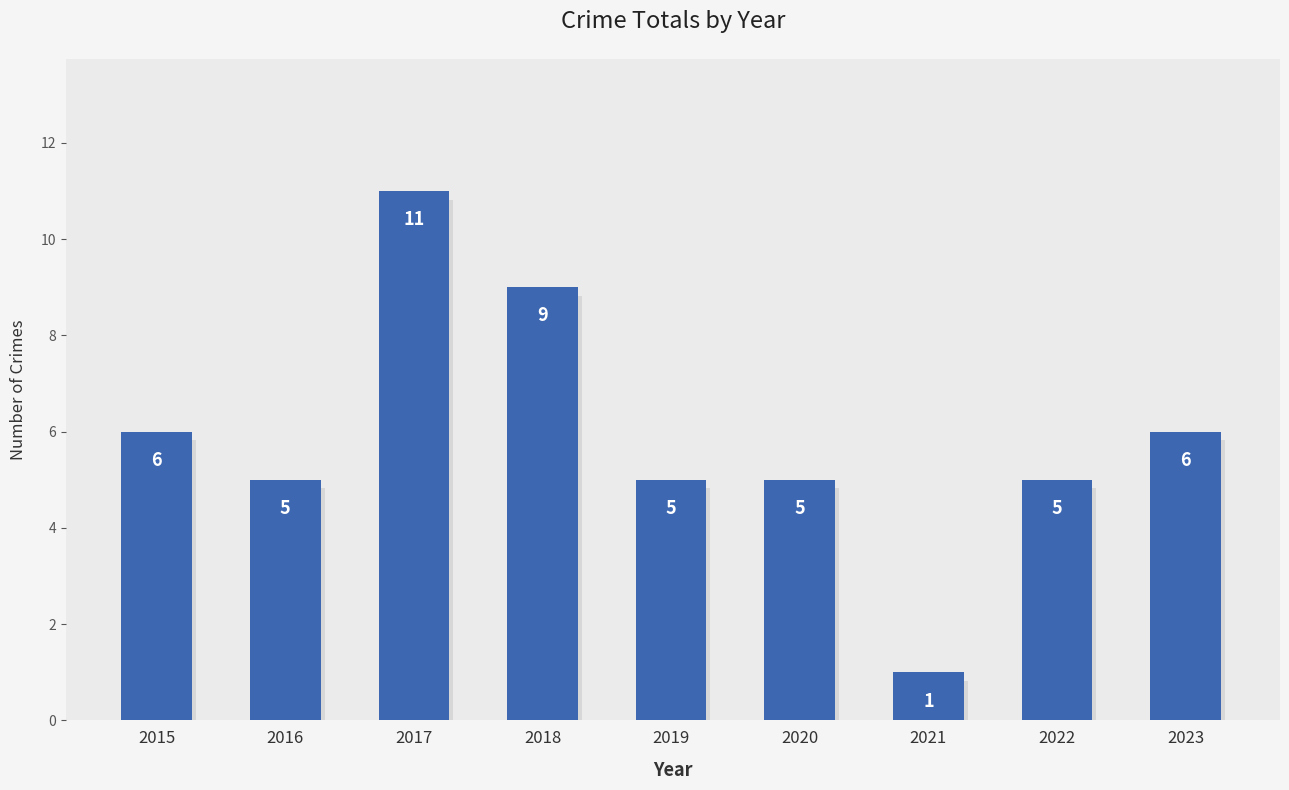

How many series are shown in this chart?

1